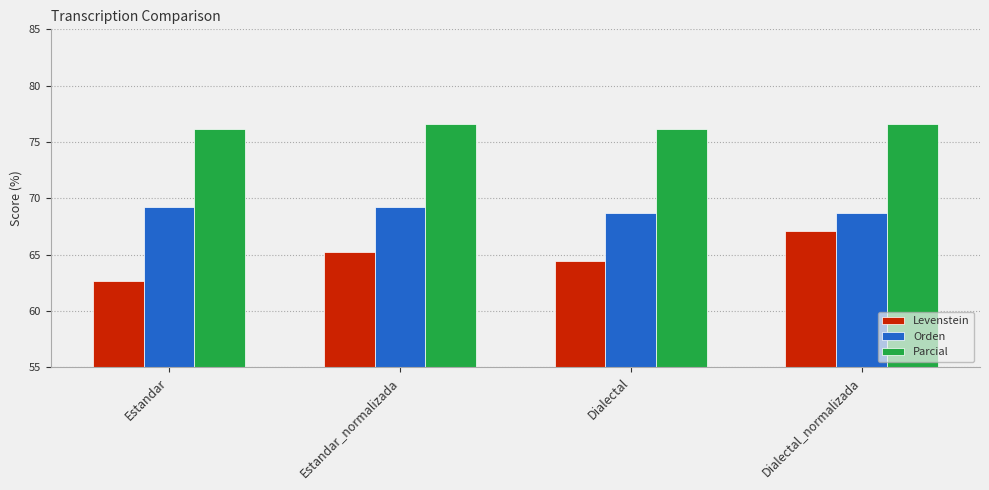

How many data points in Orden are above 69?

2